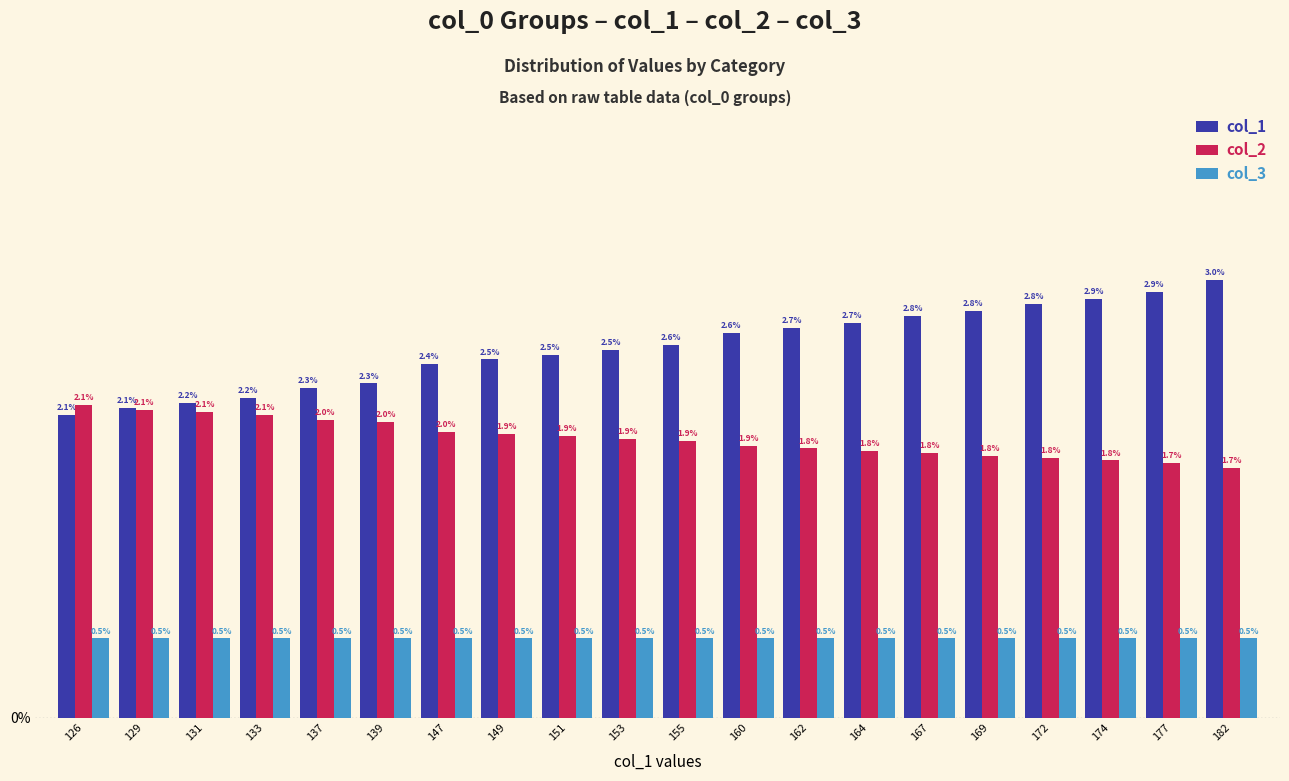

Between 133 and 177, which series saw the biggest shift?

col_1